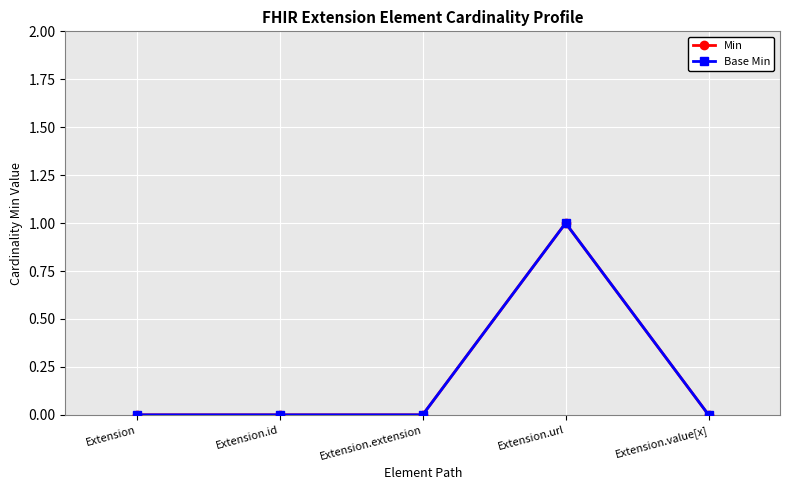

What is the difference between the maximum and minimum values in the Min series?

1